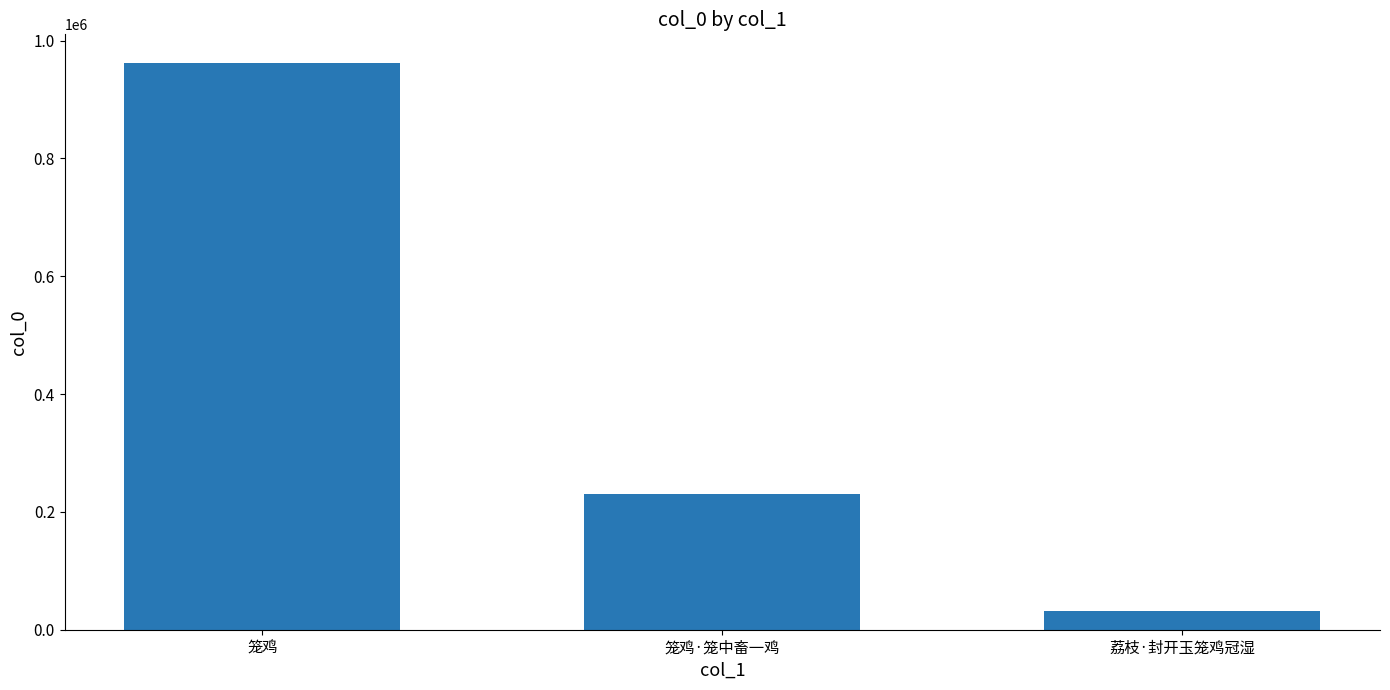

The value at 笼鸡 is 962501. True or false?

True